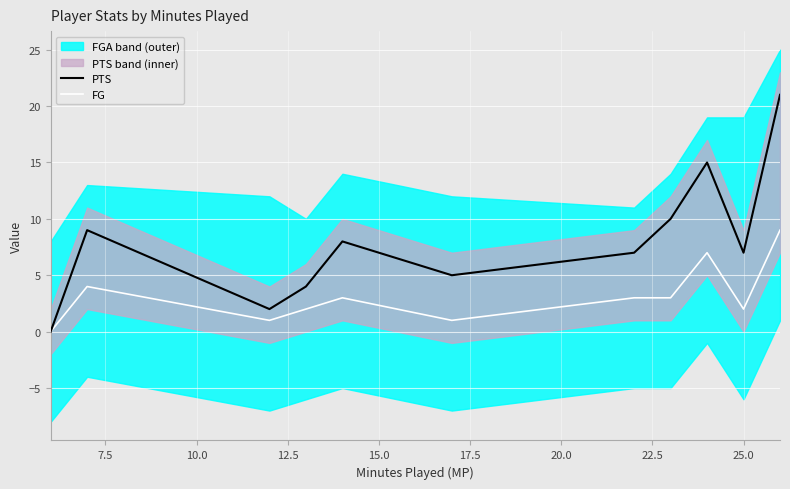

List the series in order of their overall mean, highest first.

PTS, FG